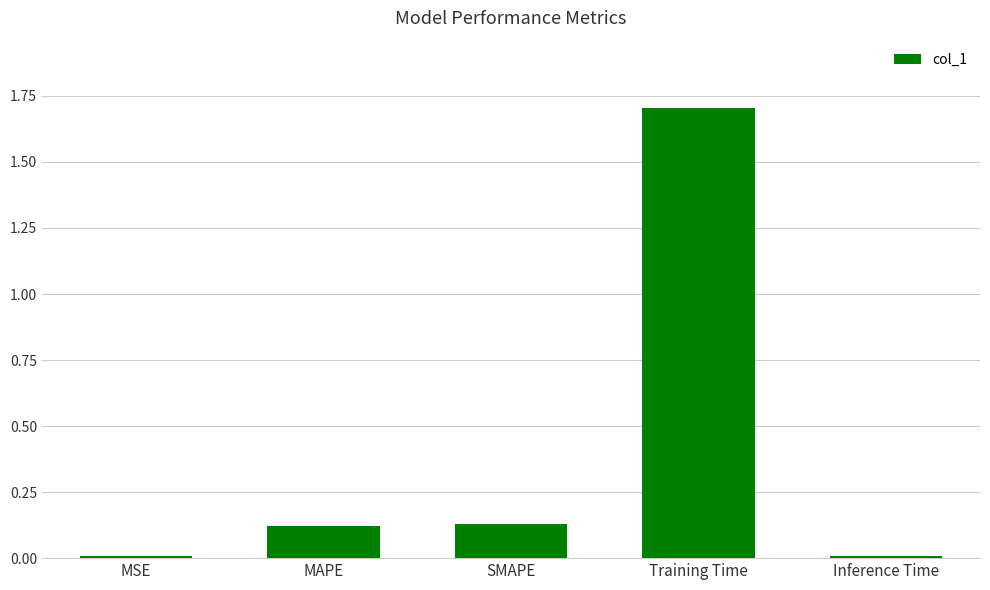

What is the label of the 4th bar from the left?

Training Time